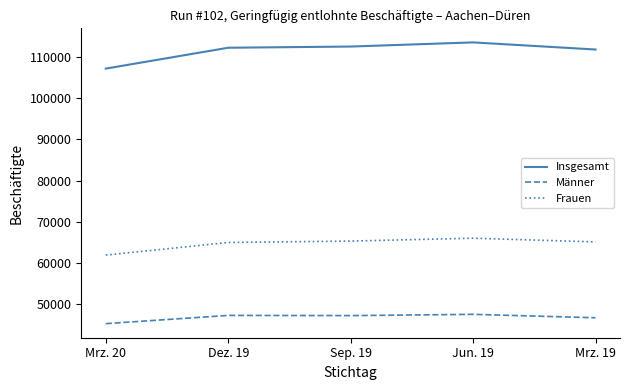

Which series has the largest total across all categories?

Insgesamt